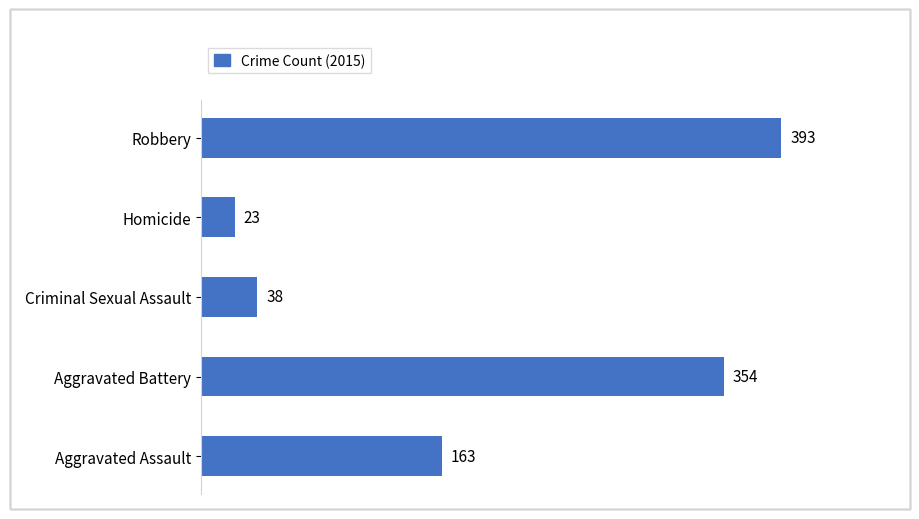

What is the difference between the second highest and minimum values?

331